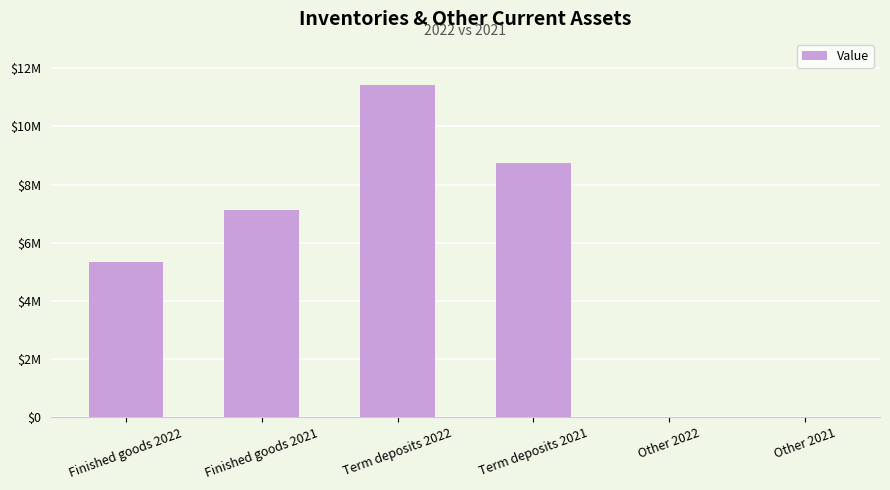

Which category has the highest value across all series?

Term deposits 2022